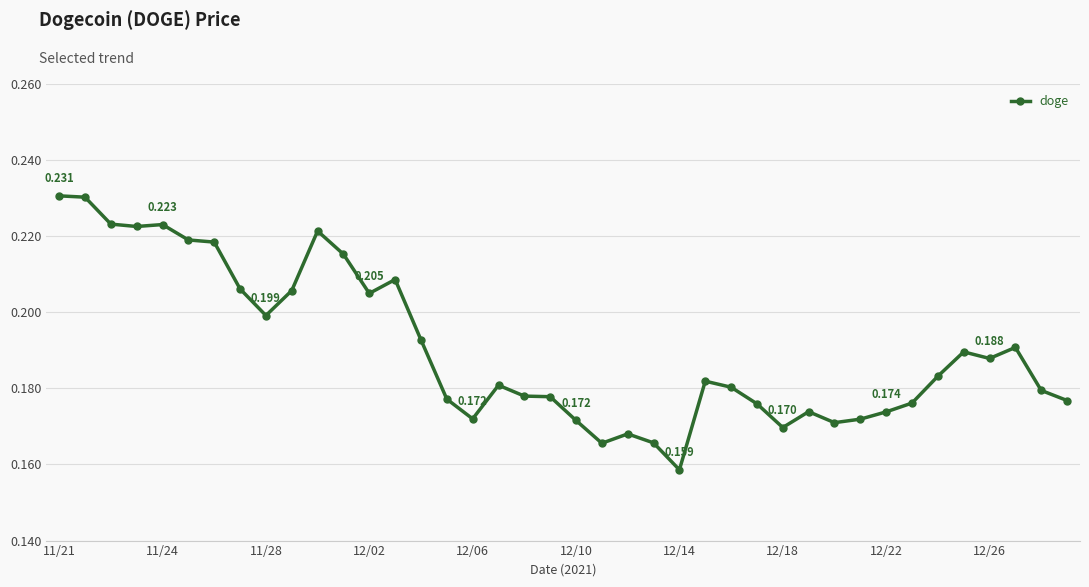

True or false: there are more than 2 points higher than both neighbors.

True